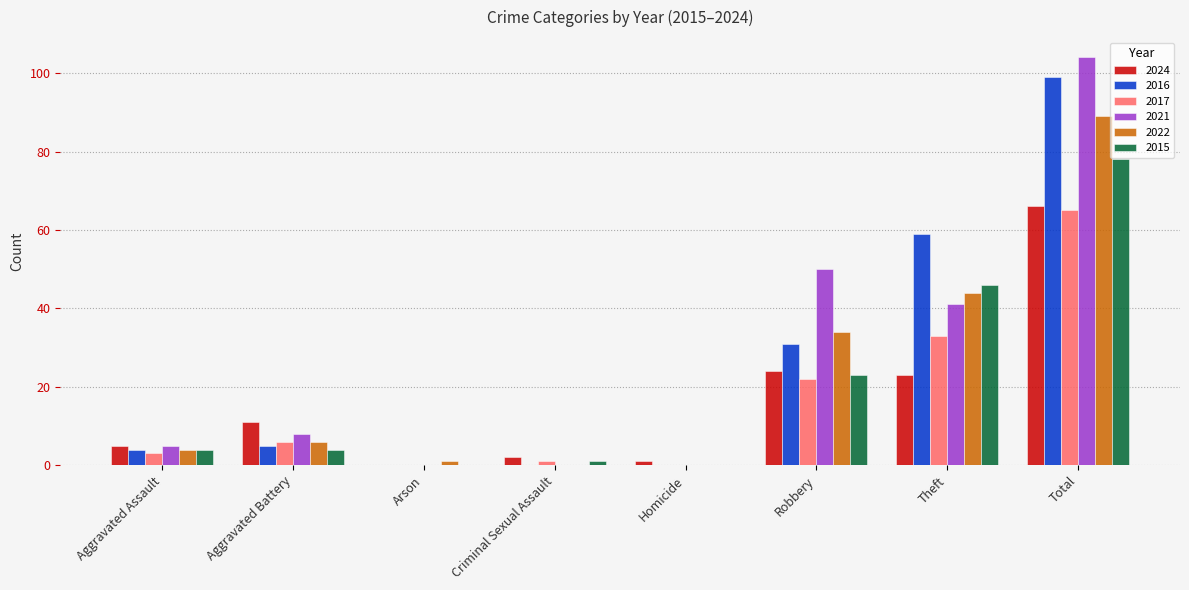

At which label does 2024 reach its peak?

Total